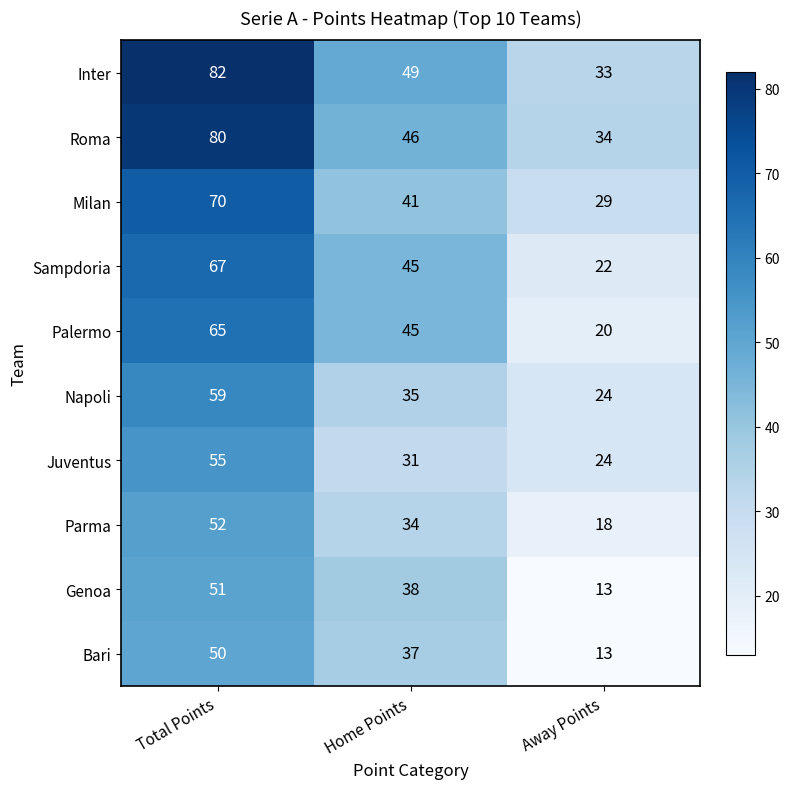

At Total Points, list the series in order from smallest to largest.

Bari, Genoa, Parma, Juventus, Napoli, Palermo, Sampdoria, Milan, Roma, Inter